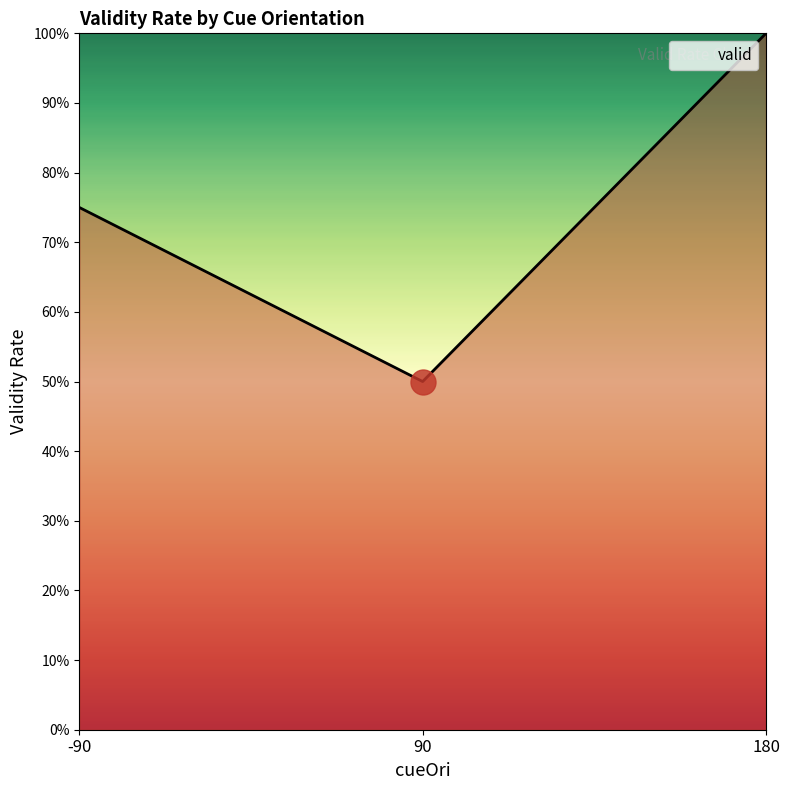

Does the chart display data point markers on the line(s)?

No